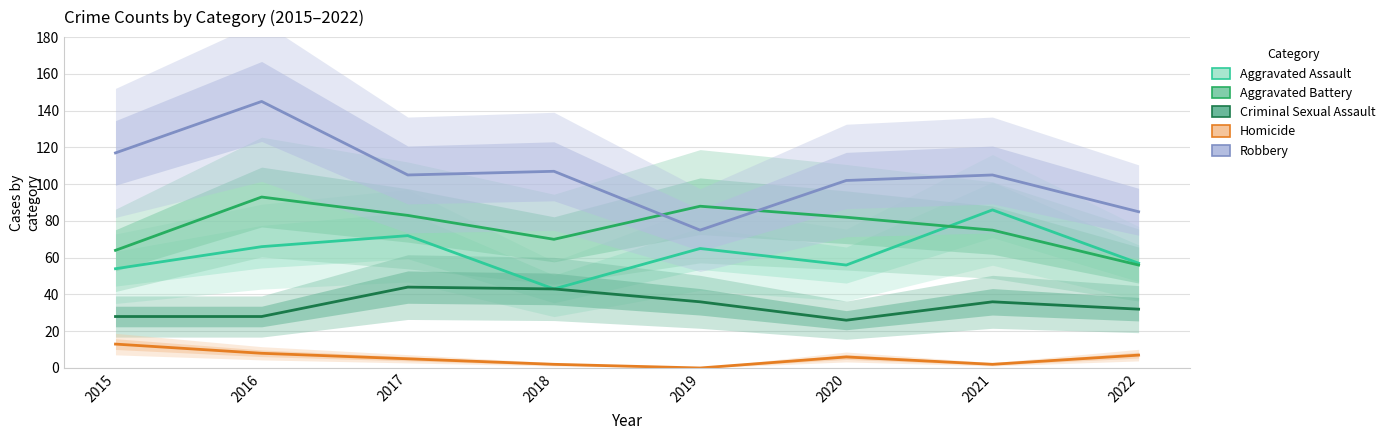

At 2015, list the series in order from largest to smallest.

Robbery, Aggravated Battery, Aggravated Assault, Criminal Sexual Assault, Homicide